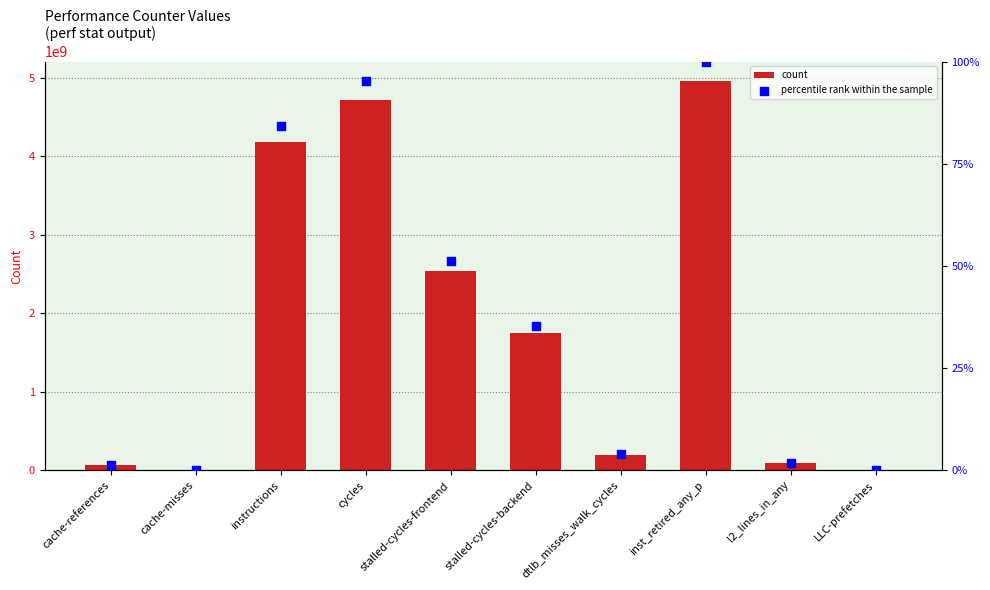

What is the total value across all series at cache-references?

125321462.0